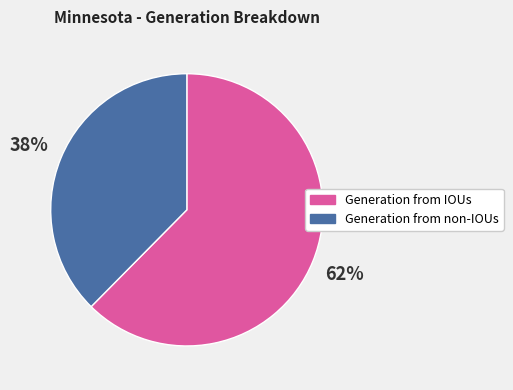

What percentage is the Generation from IOUs slice, to the nearest percent?

62%